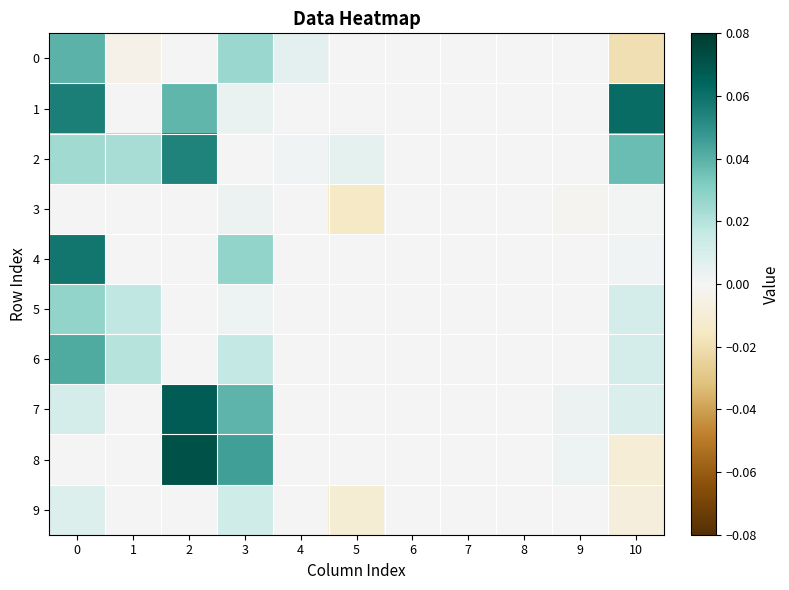

At 3, list the series in order from largest to smallest.

8, 7, 4, 0, 6, 9, 1, 3, 5, 2